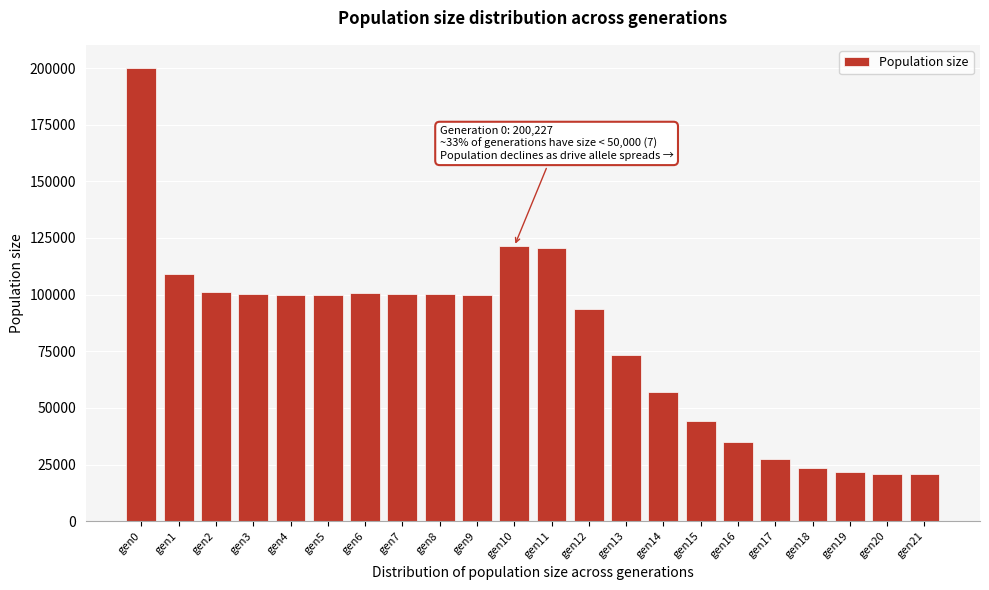

Between gen13 and gen15, which is larger?

gen13